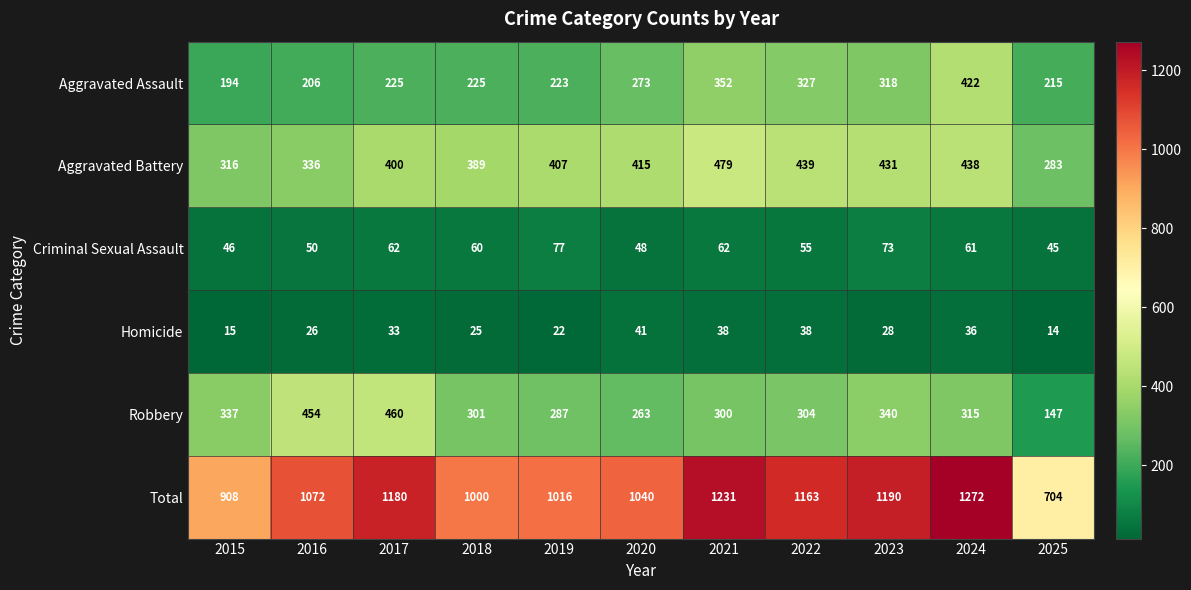

True or false: Criminal Sexual Assault has a value of 31 at 2017.

False